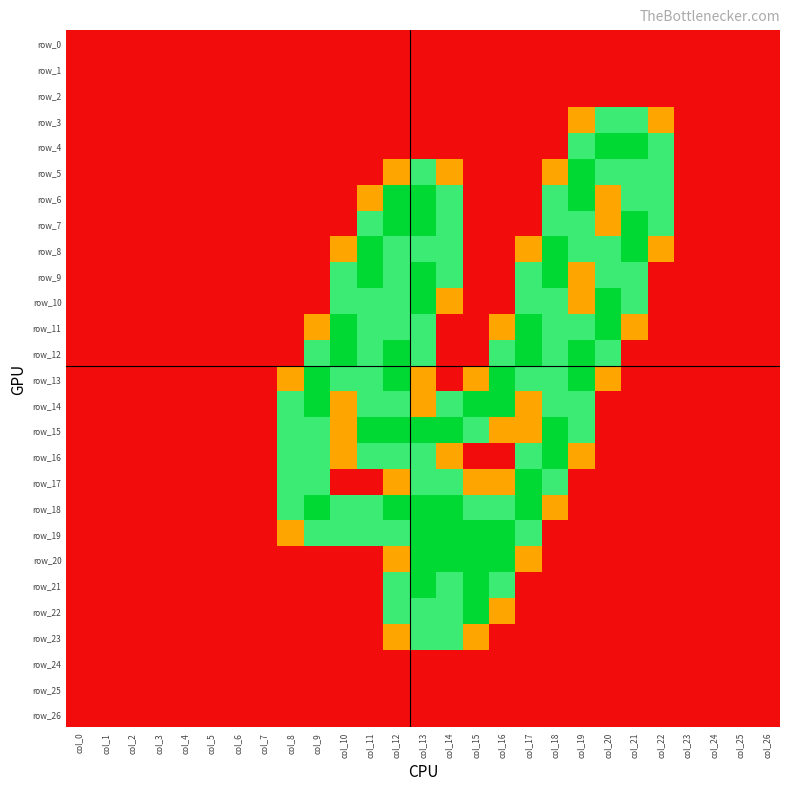

How many values in row_20 are above zero?

6